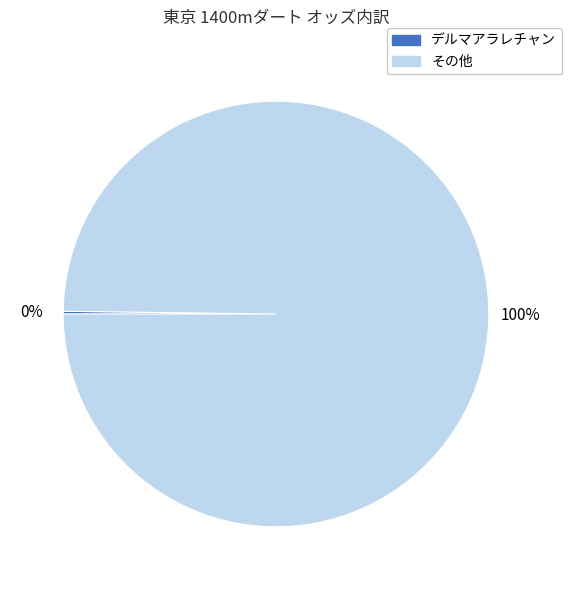

To the nearest percent, what is the difference between the largest and smallest slice percentages?

100%